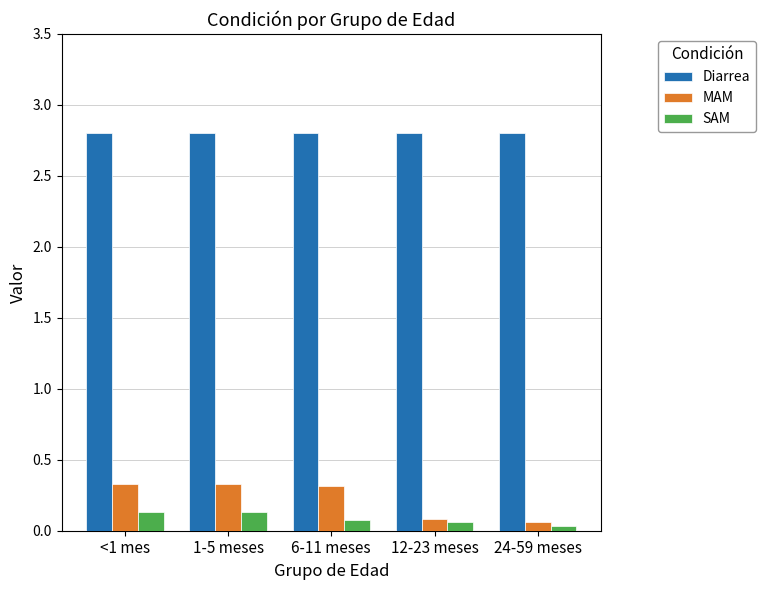

At how many categories does at least one series exceed 1?

5